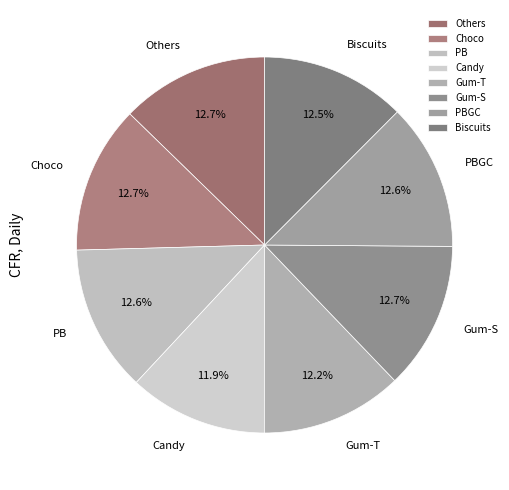

Does PB account for over 50% of the chart?

No